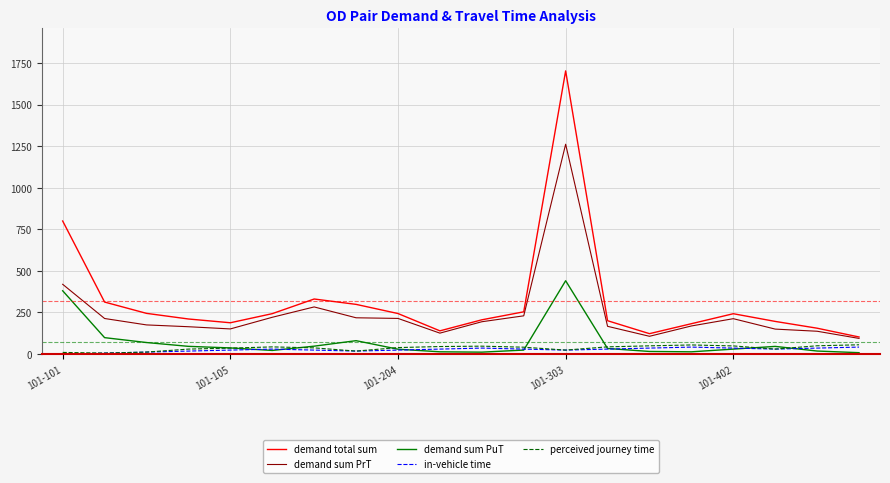

True or false: demand sum PrT and in-vehicle time intersect in this chart.

False